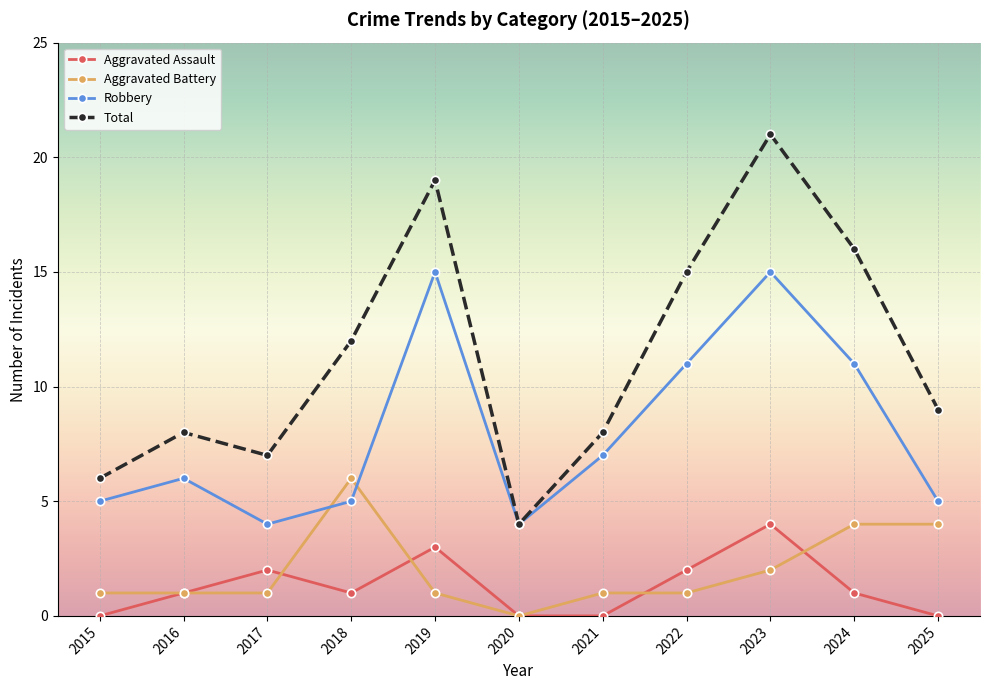

Which series has the largest total across all categories?

Total